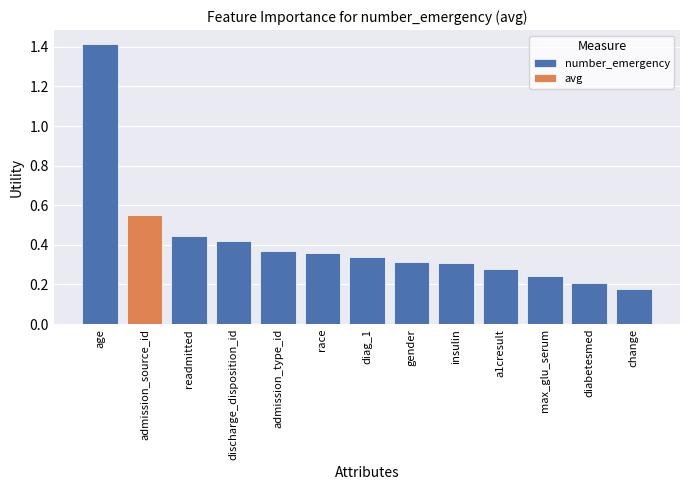

What is the value of the 4th bar from the left?

0.4